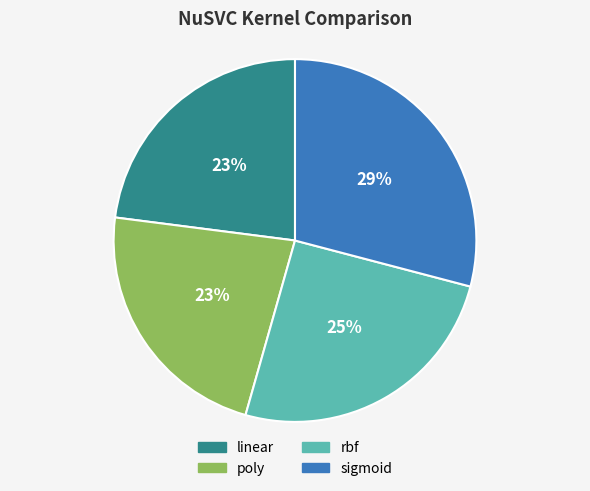

Between poly and rbf, which is larger?

rbf